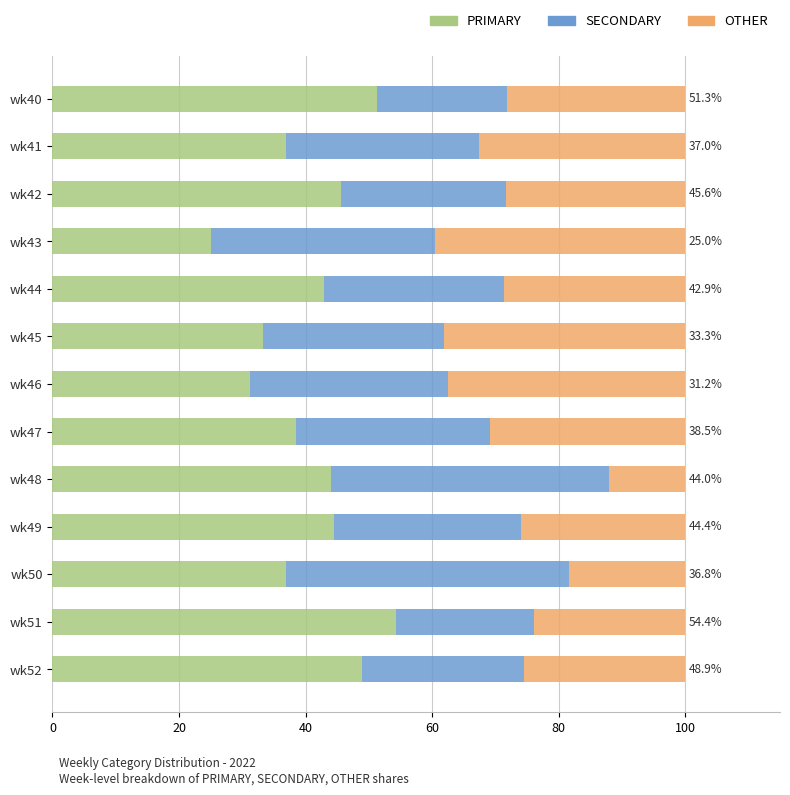

What is the maximum value for PRIMARY?

54.4